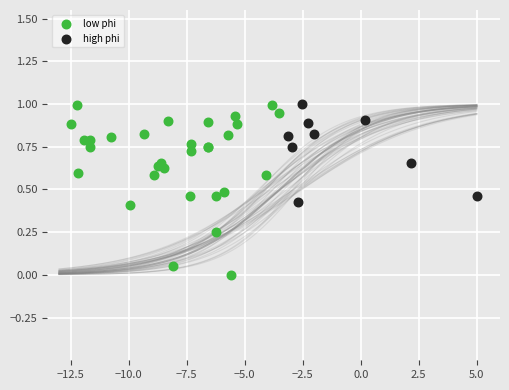

Which series contains the lowest Y value?

low phi